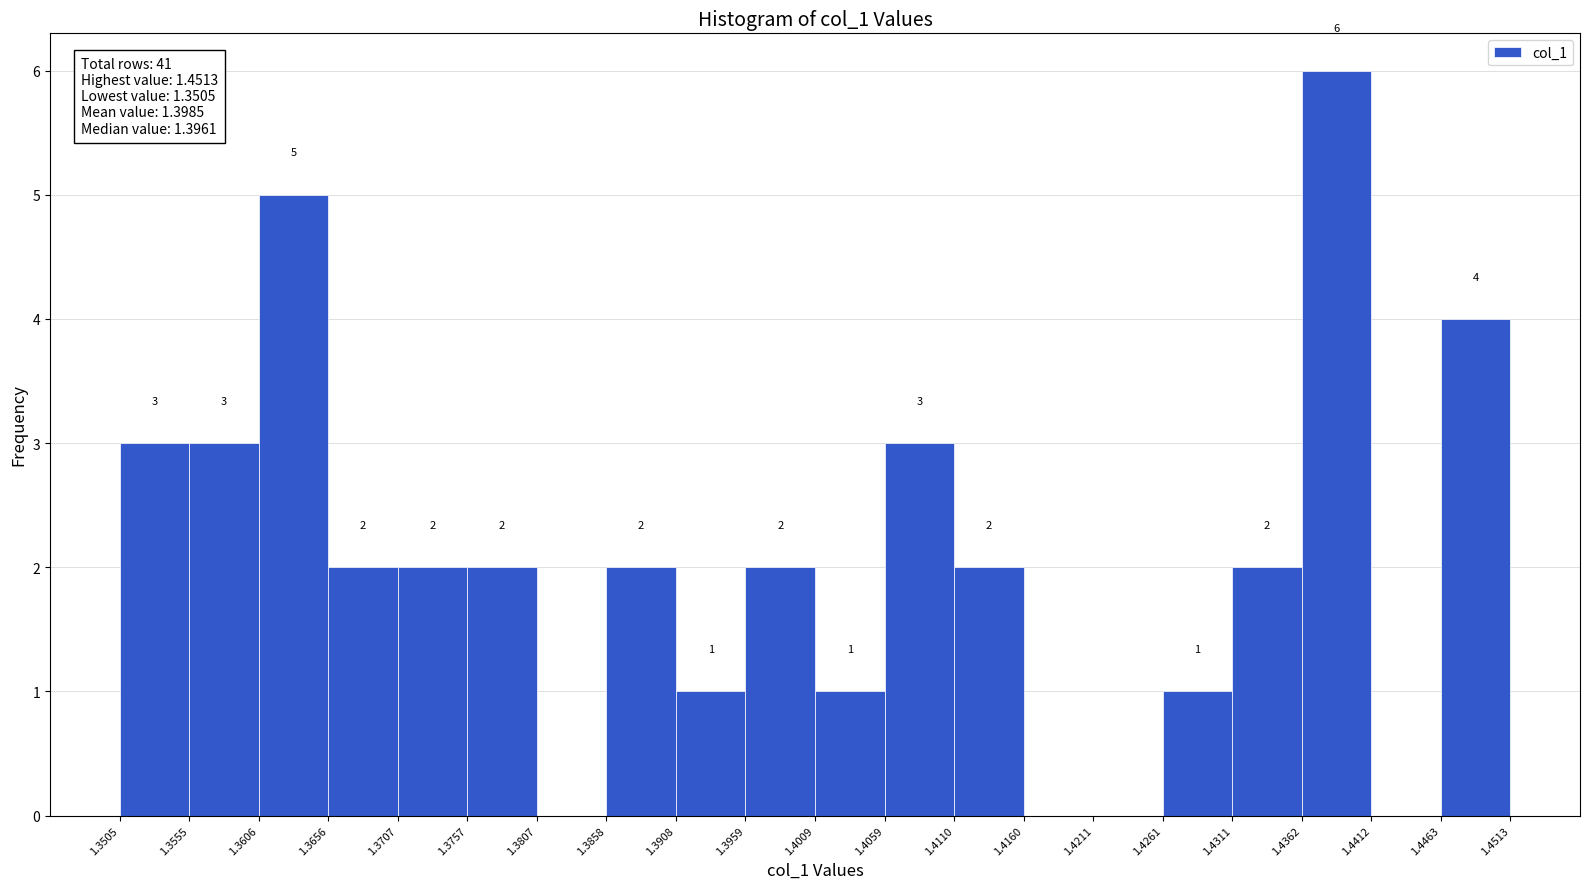

Which range on the x-axis has the tallest bar?

1.4362 to 1.4412